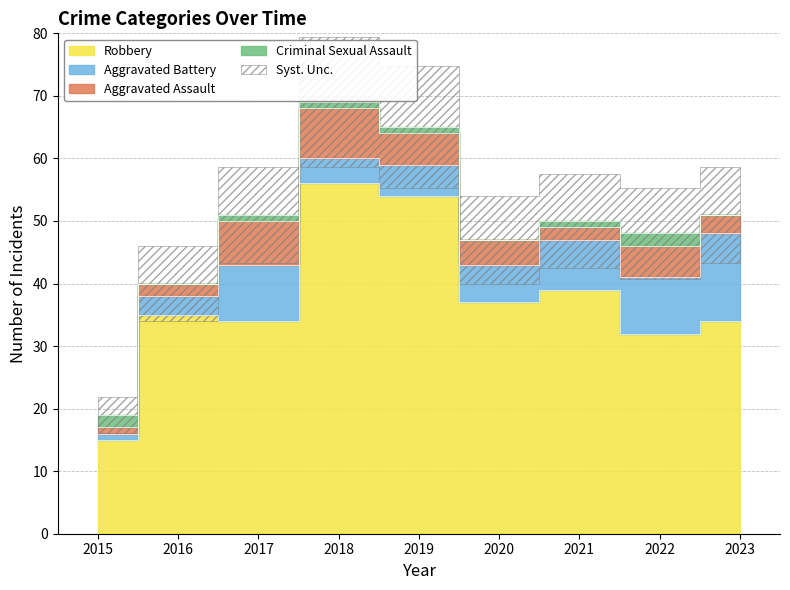

Which series has the largest range (max minus min)?

Robbery